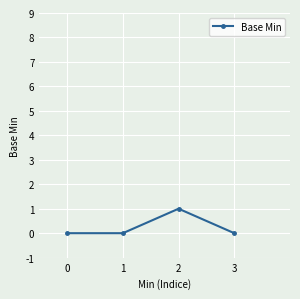

Reading left to right, what are all the values shown in this chart?

0=0	1=0	2=1	3=0